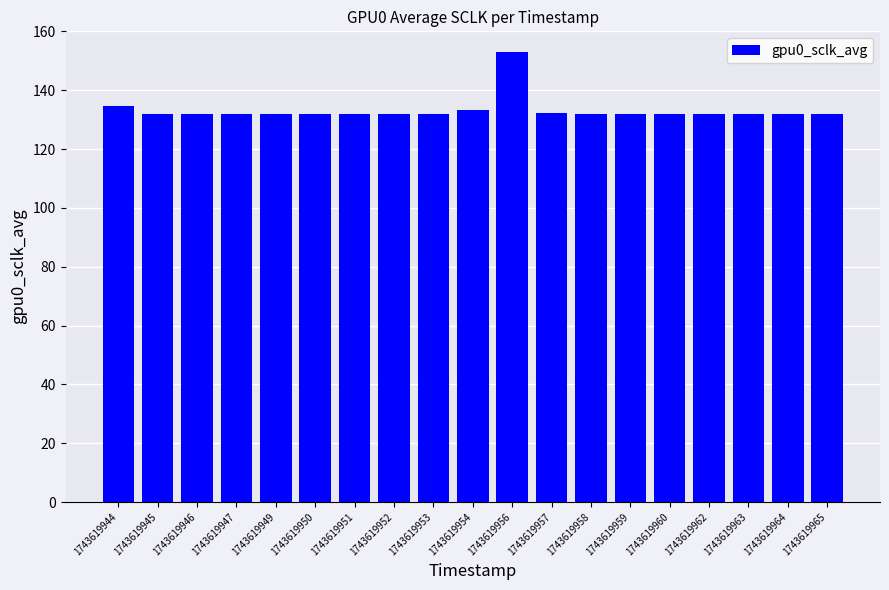

What is the value of the 4th bar from the left?

131.8